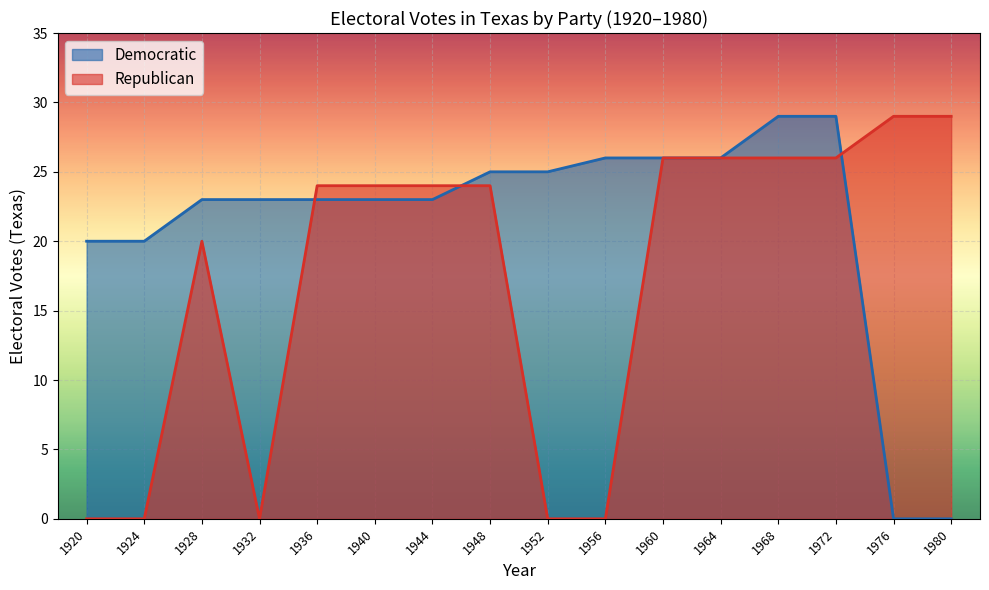

True or false: Democratic and Republican intersect in this chart.

True